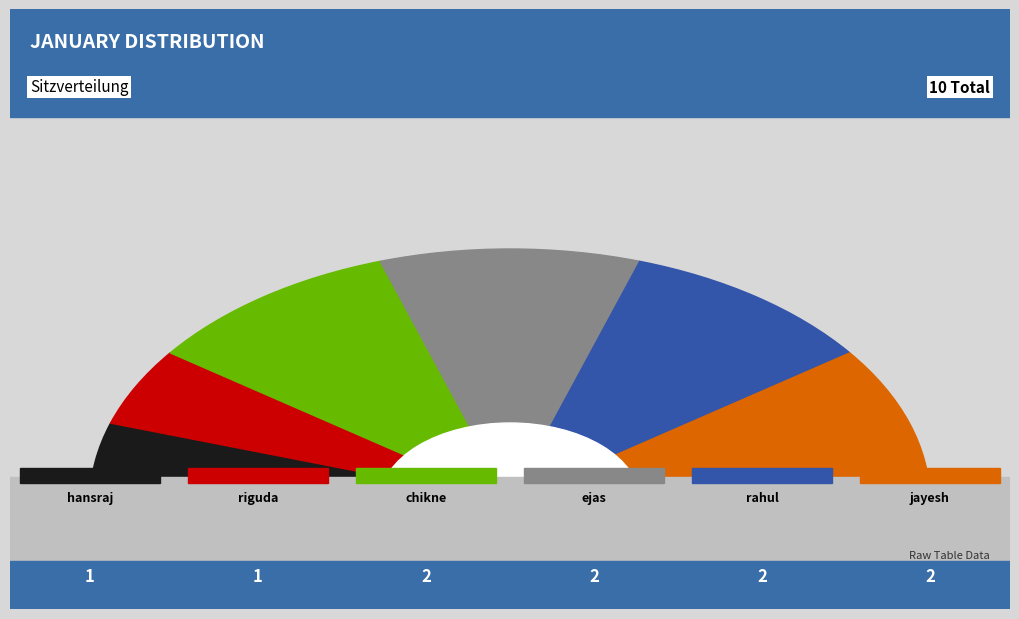

How many slices are in this pie chart?

6